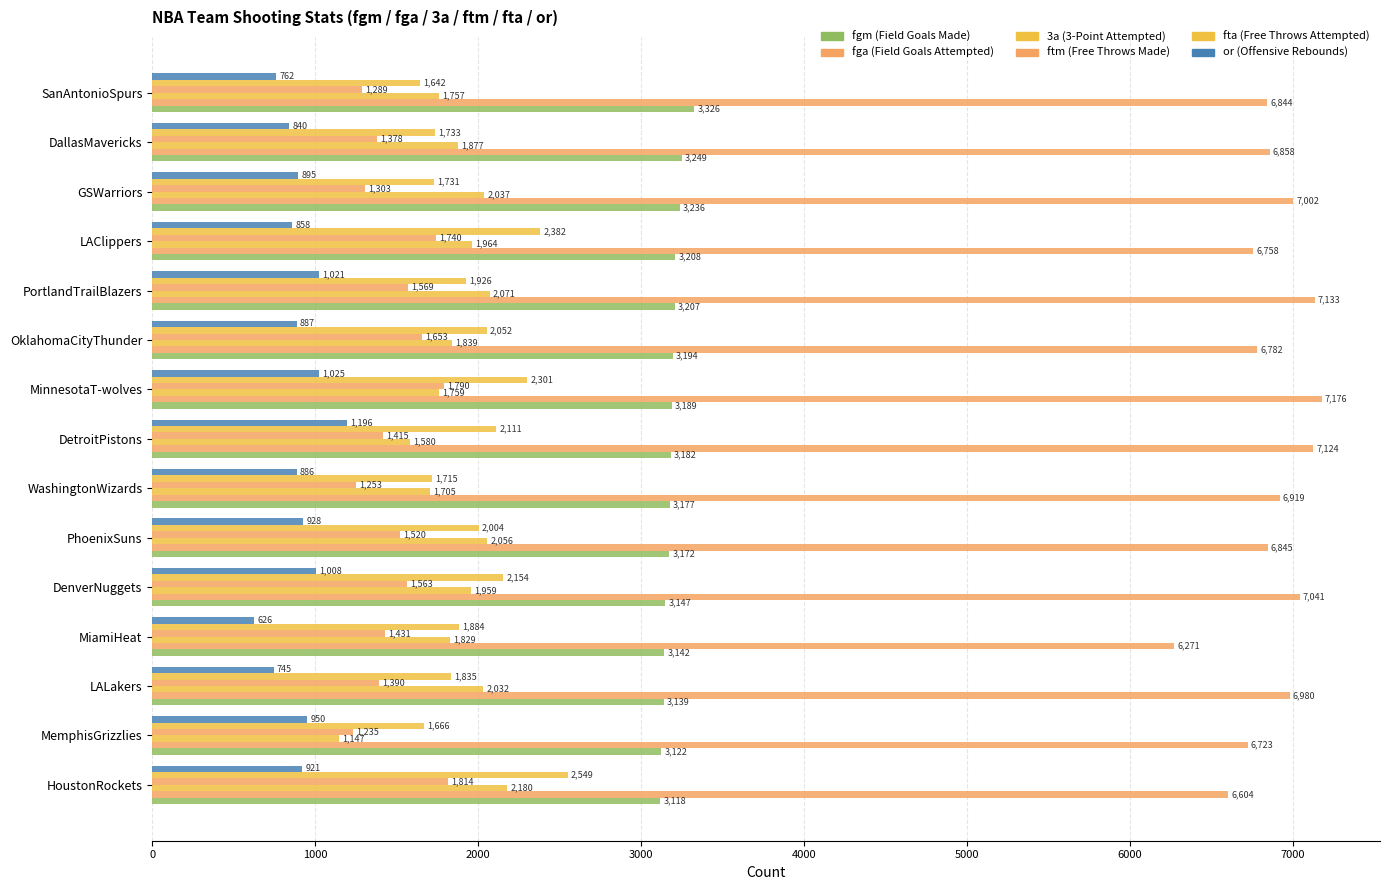

Count the number of data series in this chart.

6